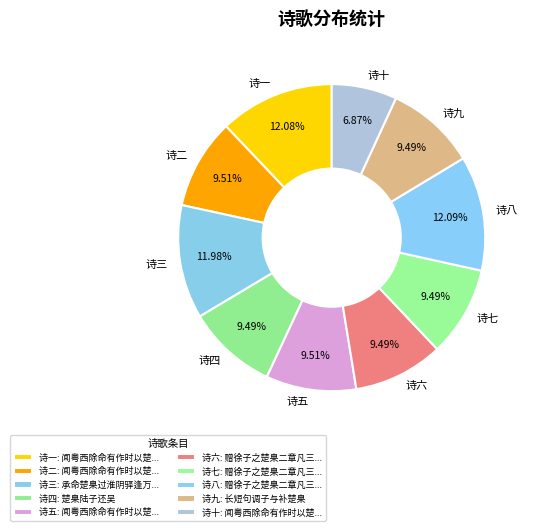

Does 诗五 account for over 50% of the chart?

No